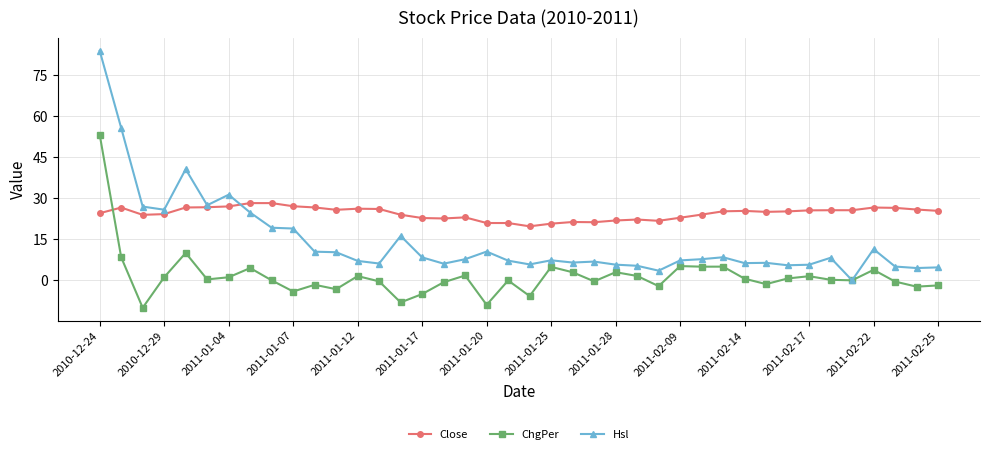

Which series has the largest total across all categories?

Close